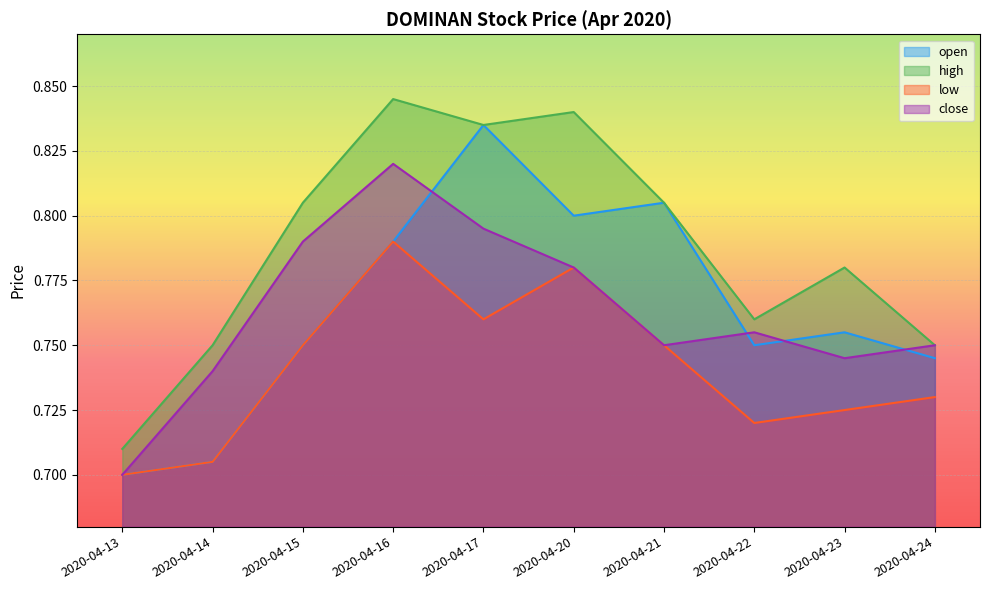

What is the difference between the maximum and minimum values in the open series?

0.1